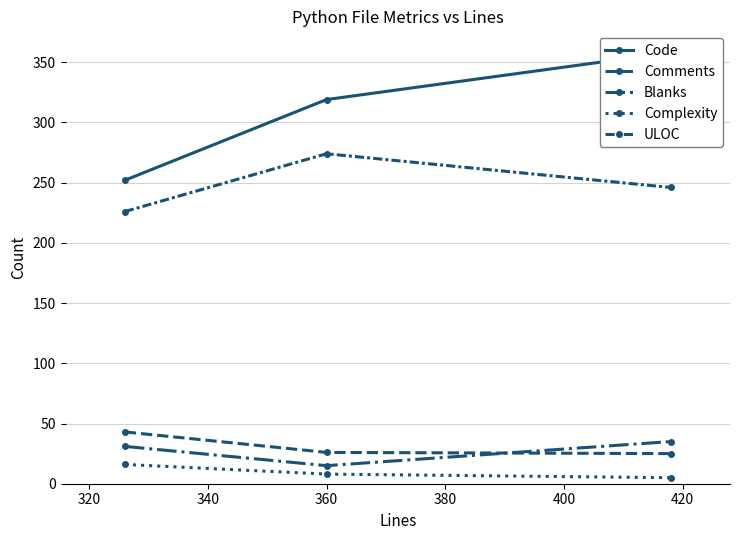

Is this an area chart (filled region under the line)?

No